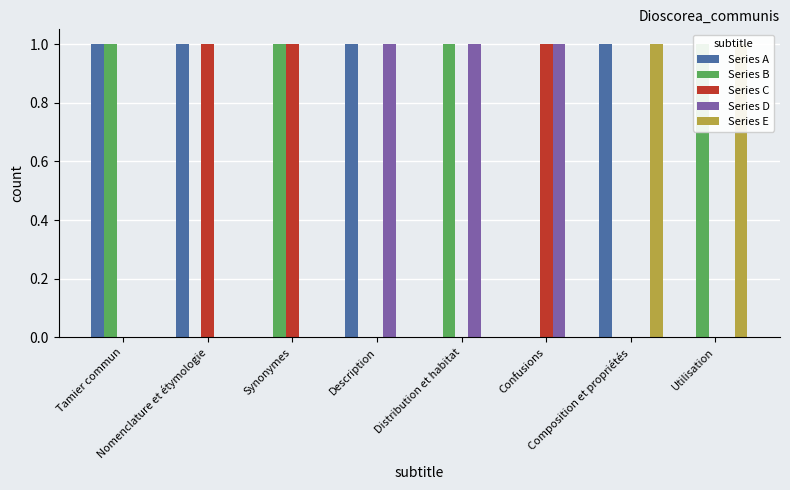

Reading left to right, what are all the values shown in this chart?

Series A: Tamier commun=1	Nomenclature et étymologie=1	Synonymes=0	Description=1	Distribution et habitat=0	Confusions=0	Composition et propriétés=1	Utilisation=0
Series B: Tamier commun=1	Nomenclature et étymologie=0	Synonymes=1	Description=0	Distribution et habitat=1	Confusions=0	Composition et propriétés=0	Utilisation=1
Series C: Tamier commun=0	Nomenclature et étymologie=1	Synonymes=1	Description=0	Distribution et habitat=0	Confusions=1	Composition et propriétés=0	Utilisation=0
Series D: Tamier commun=0	Nomenclature et étymologie=0	Synonymes=0	Description=1	Distribution et habitat=1	Confusions=1	Composition et propriétés=0	Utilisation=0
Series E: Tamier commun=0	Nomenclature et étymologie=0	Synonymes=0	Description=0	Distribution et habitat=0	Confusions=0	Composition et propriétés=1	Utilisation=1